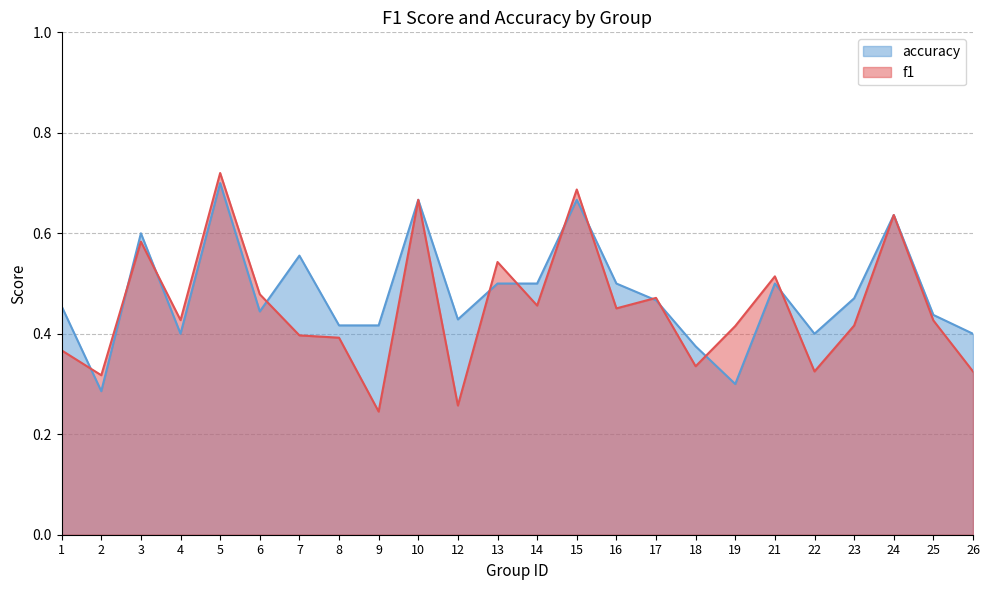

Where is the first local maximum for accuracy?

3